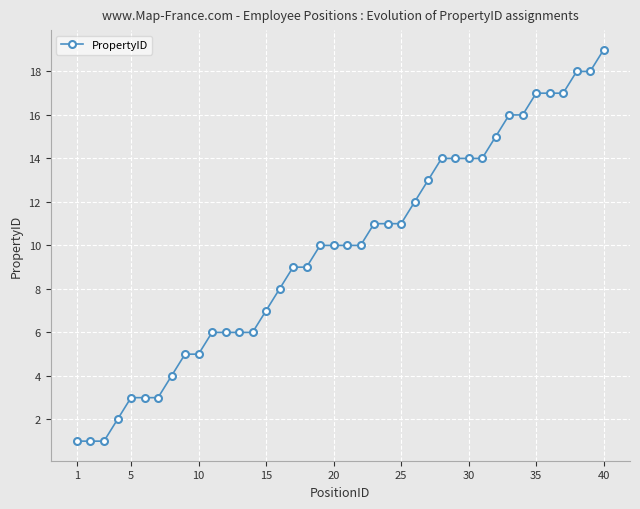

What is the difference between the maximum and minimum values?

18